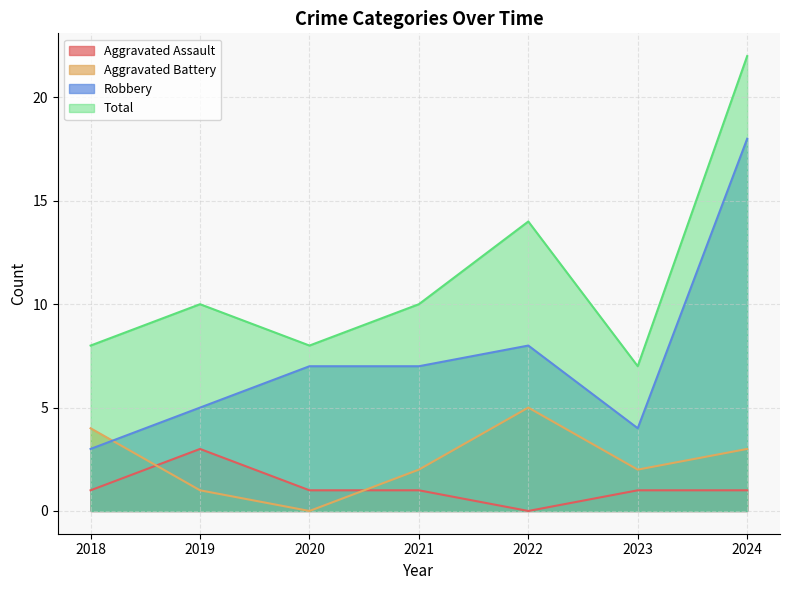

Which category has the highest value in the Aggravated Battery series?

2022